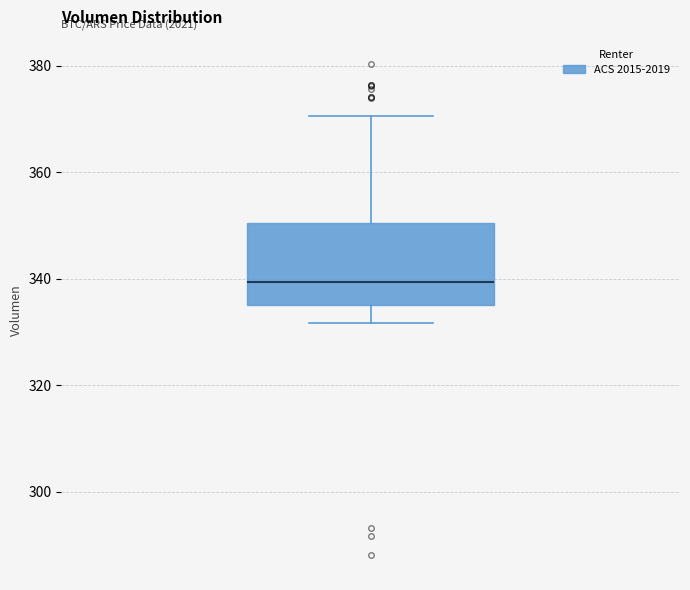

Read this box plot against the y-axis: the position of the median line, the range covered by the box, and the ends of both whiskers. The values are not printed on the chart, so give them approximately, as read against the axis.

median 340, box 336 to 350, whiskers 332 to 370